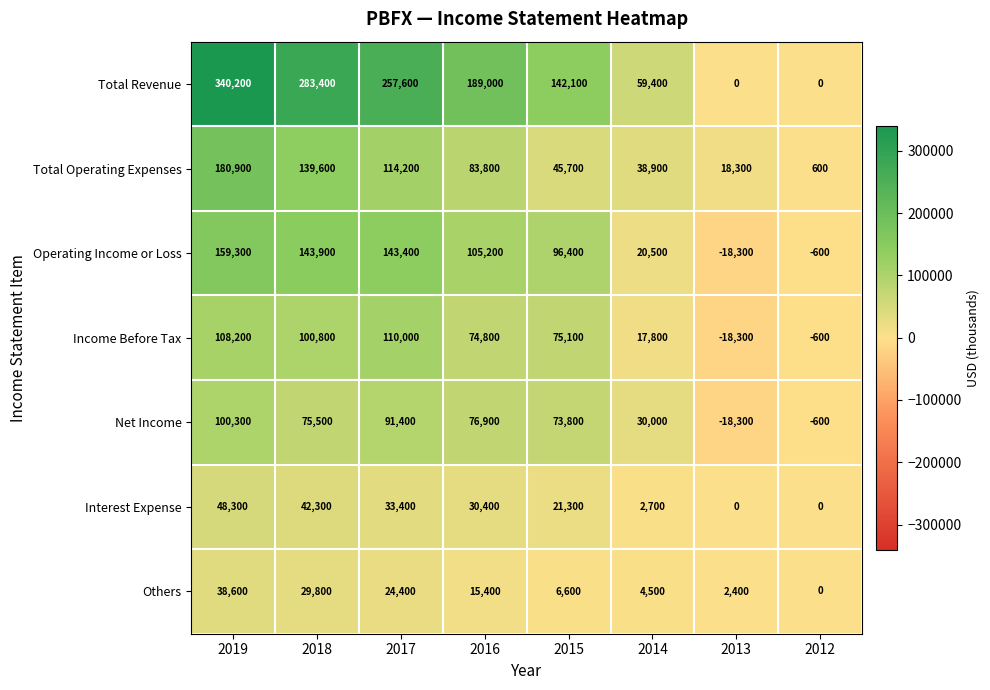

The value of Others at 2013 is 3897. True or false?

False